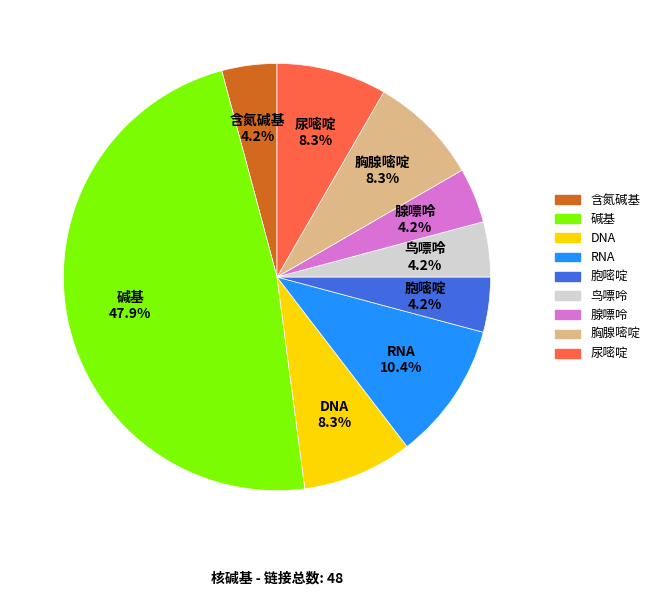

What percentage do 碱基 and 鸟嘌呤 together represent?

52.1%